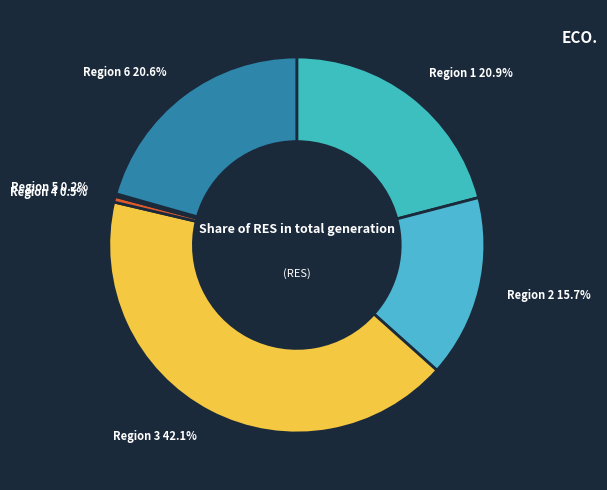

Combined, what portion of the pie is Region 6 20.6% and Region 2 15.7%?

36.3%